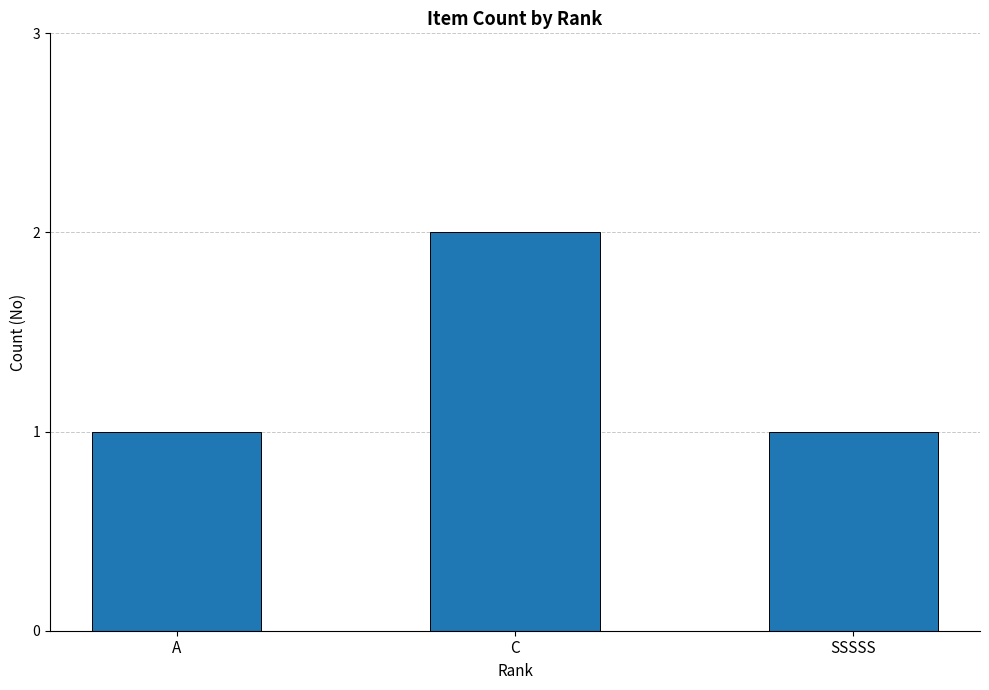

What is the smallest value displayed?

1